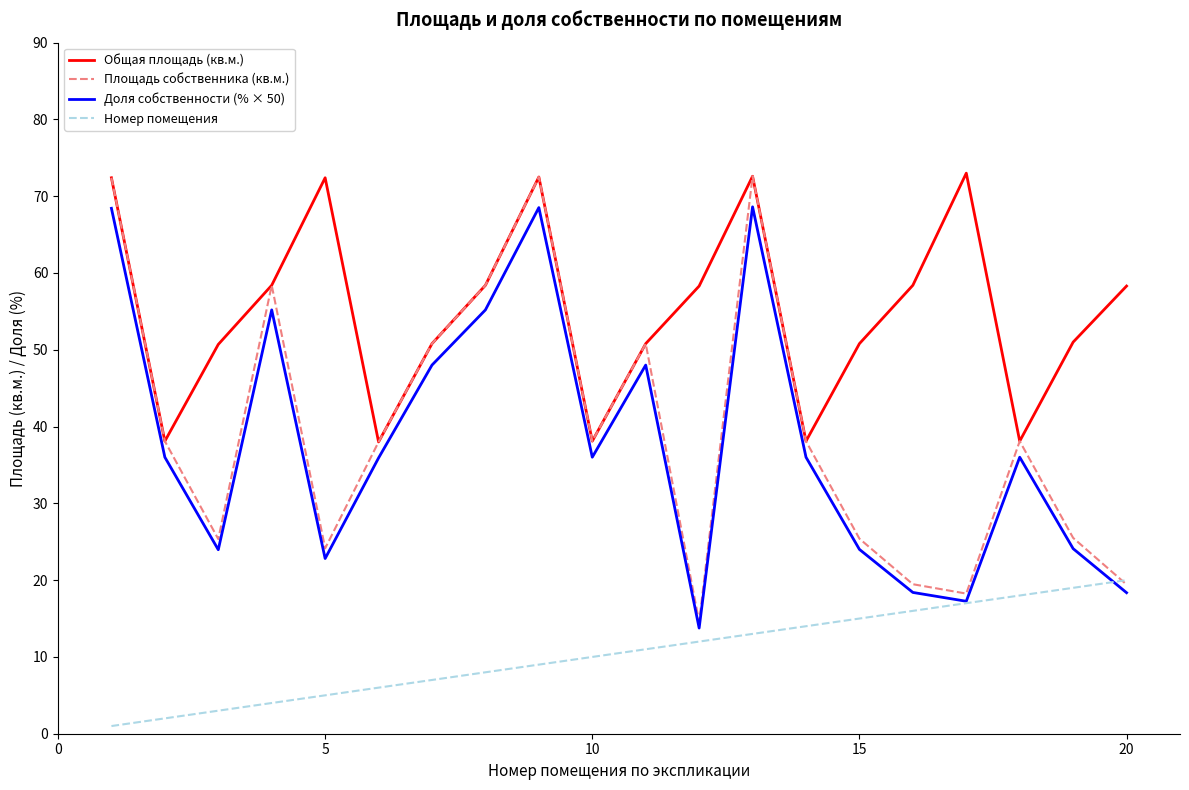

What is the lowest value of the Площадь собственника (кв.м.) series?

14.6